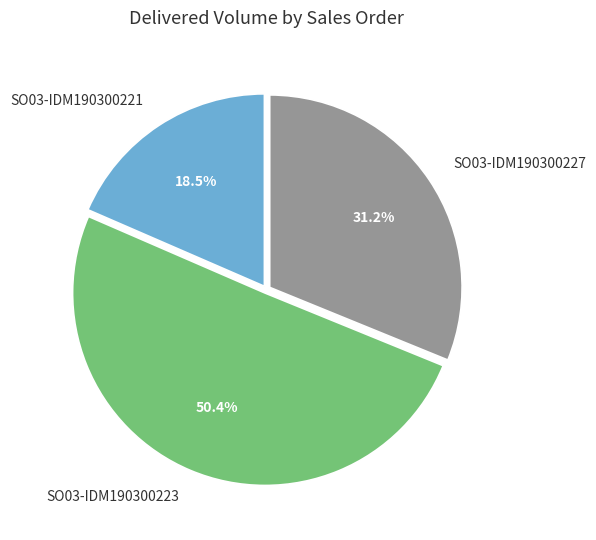

How many segments does this pie chart have?

3